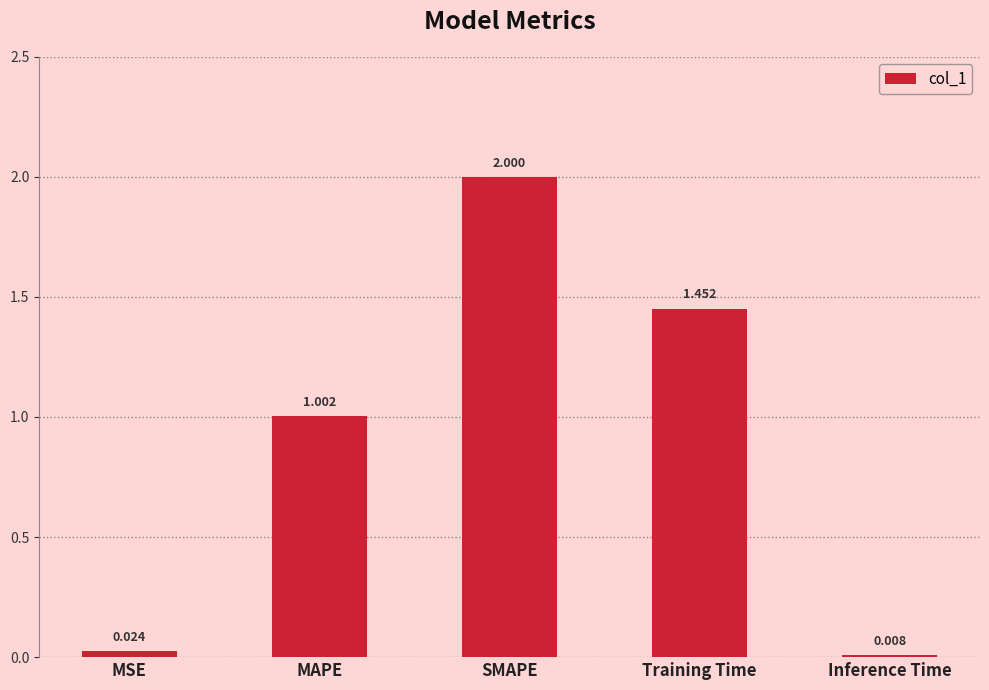

What is the difference between the second highest and second lowest values?

1.4